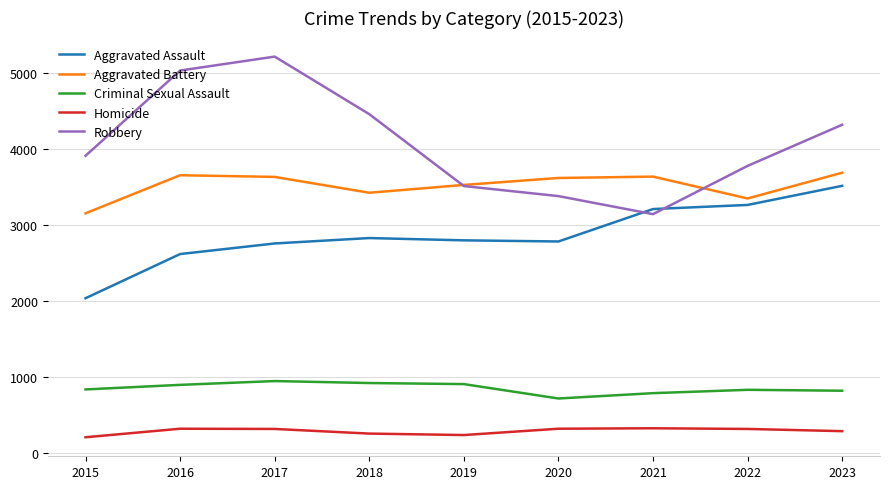

The value of Aggravated Battery at 2016 is 2519. True or false?

False